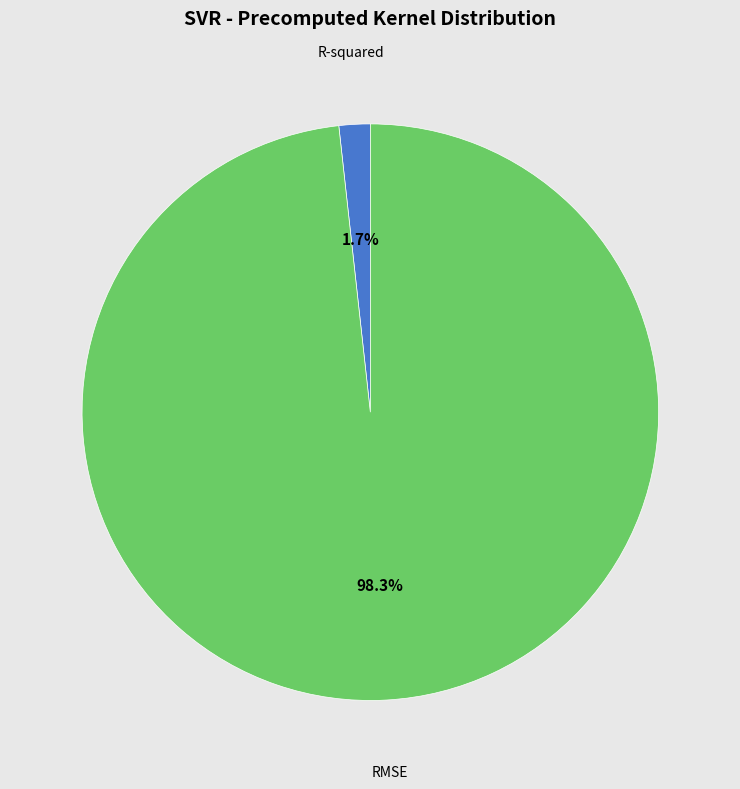

To the nearest percent, what is the difference between the RMSE and R-squared slice percentages?

97%